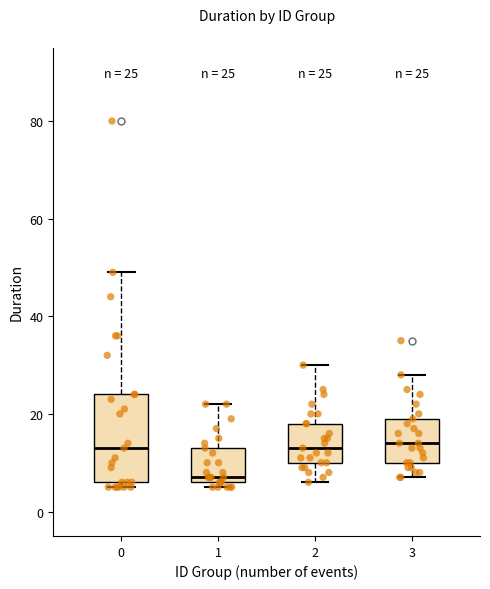

Which box is the tallest, from its lower edge to its upper edge?

0